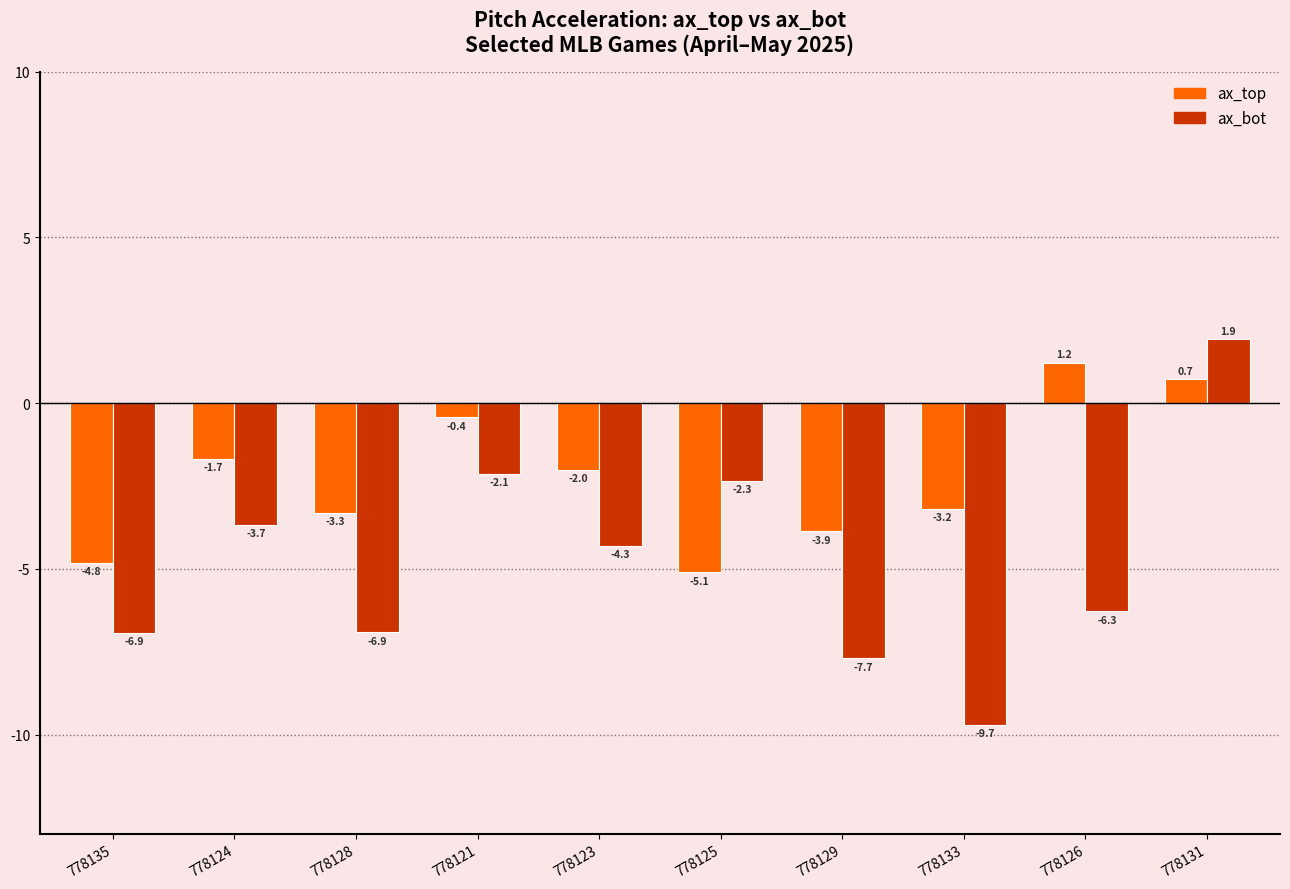

How many bars are there in each group?

2